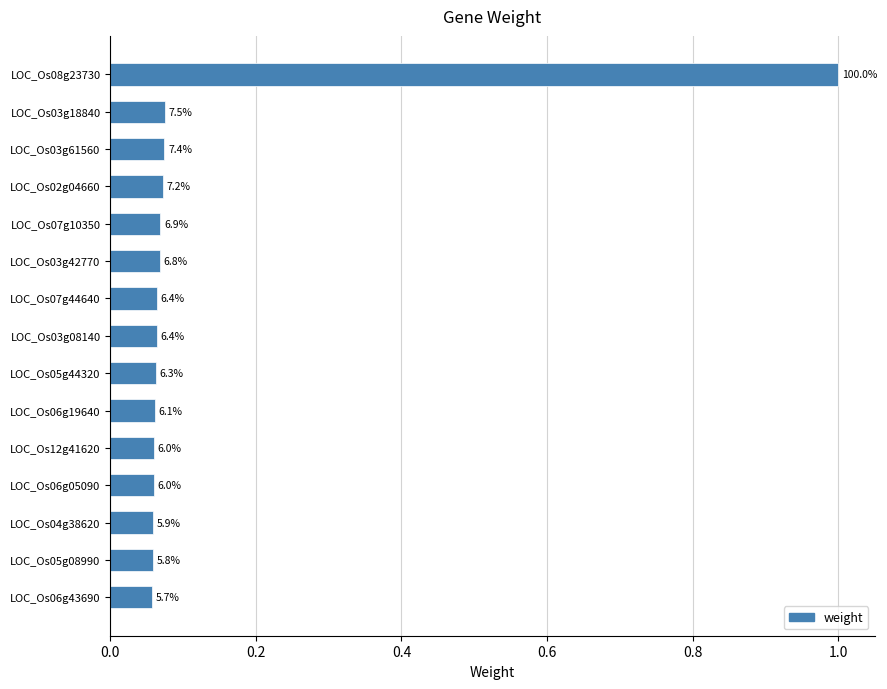

What is the difference between the maximum and minimum values?

0.9